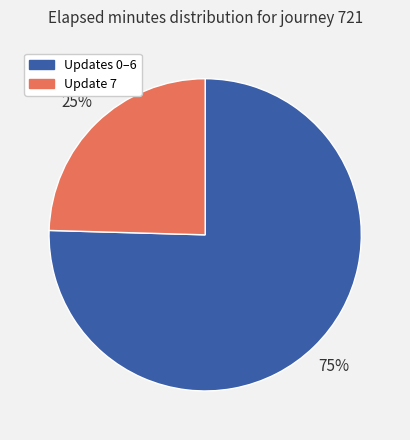

To the nearest percent, what is the average slice percentage?

50%